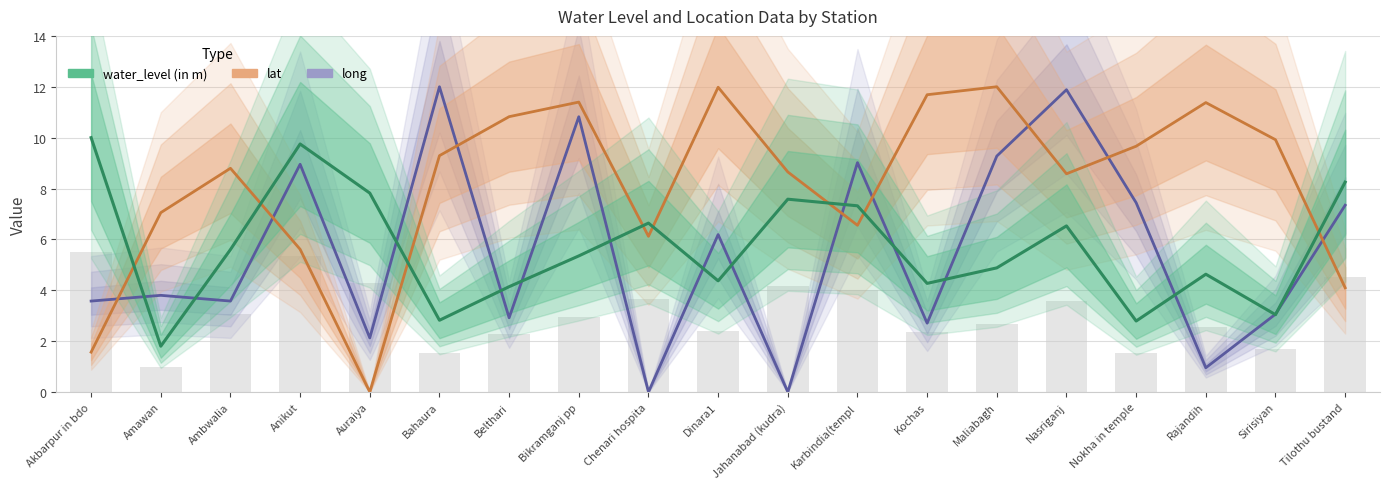

Where is water_level (in m) nearest to the value 5?

Maliabagh